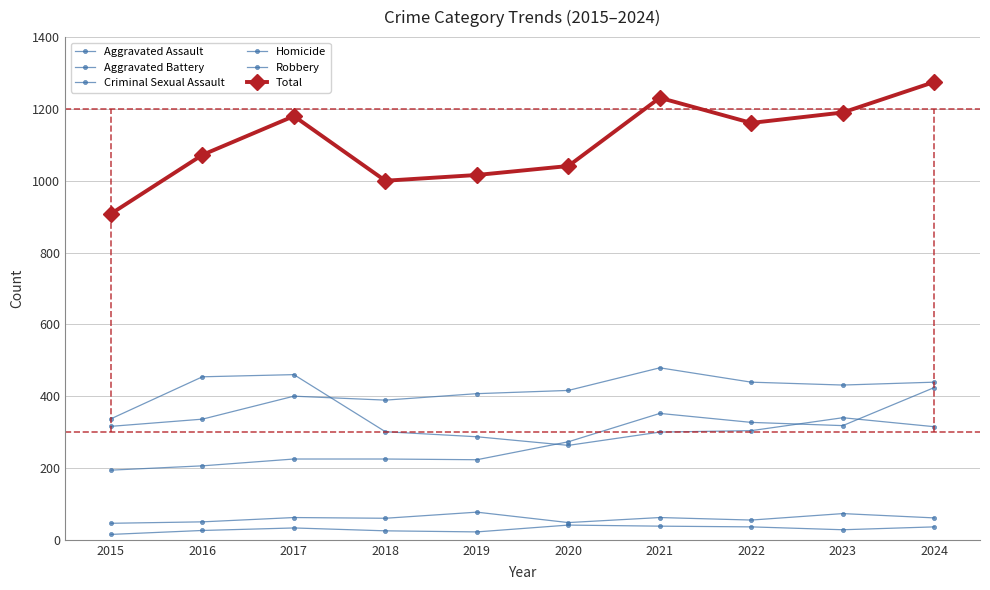

What is the value of the Aggravated Battery point at the 6th from the left?

416